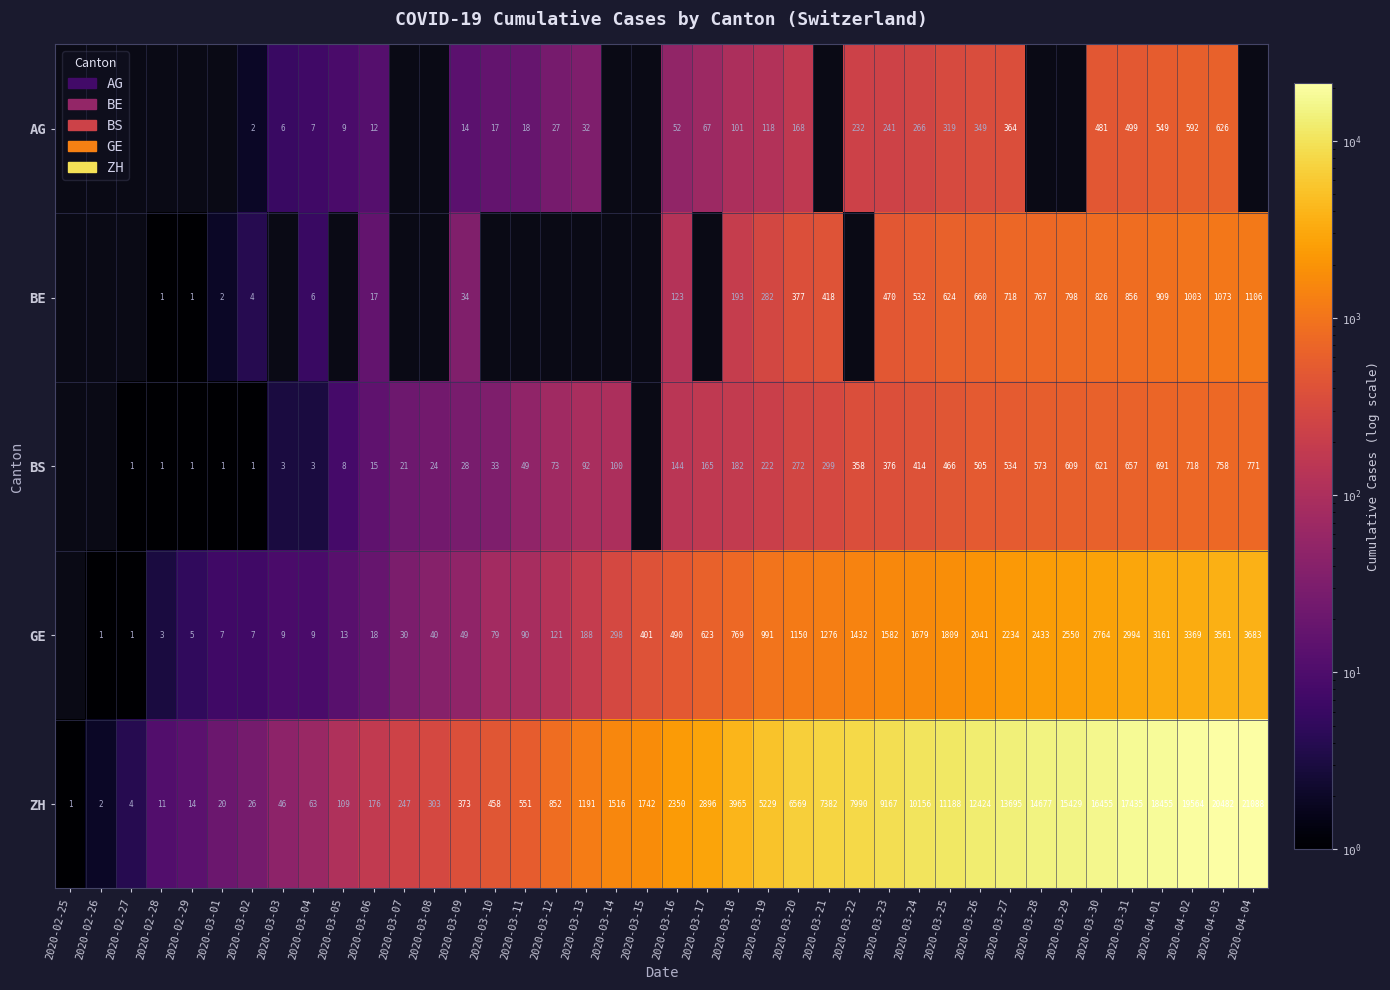

The GE series shows 1930.3 at 2020-04-03. True or false?

False